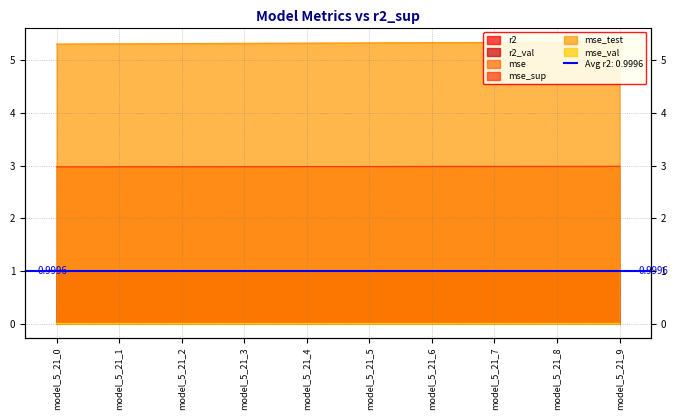

Is it true that r2 equals 1.0 at model_5_21_5?

True